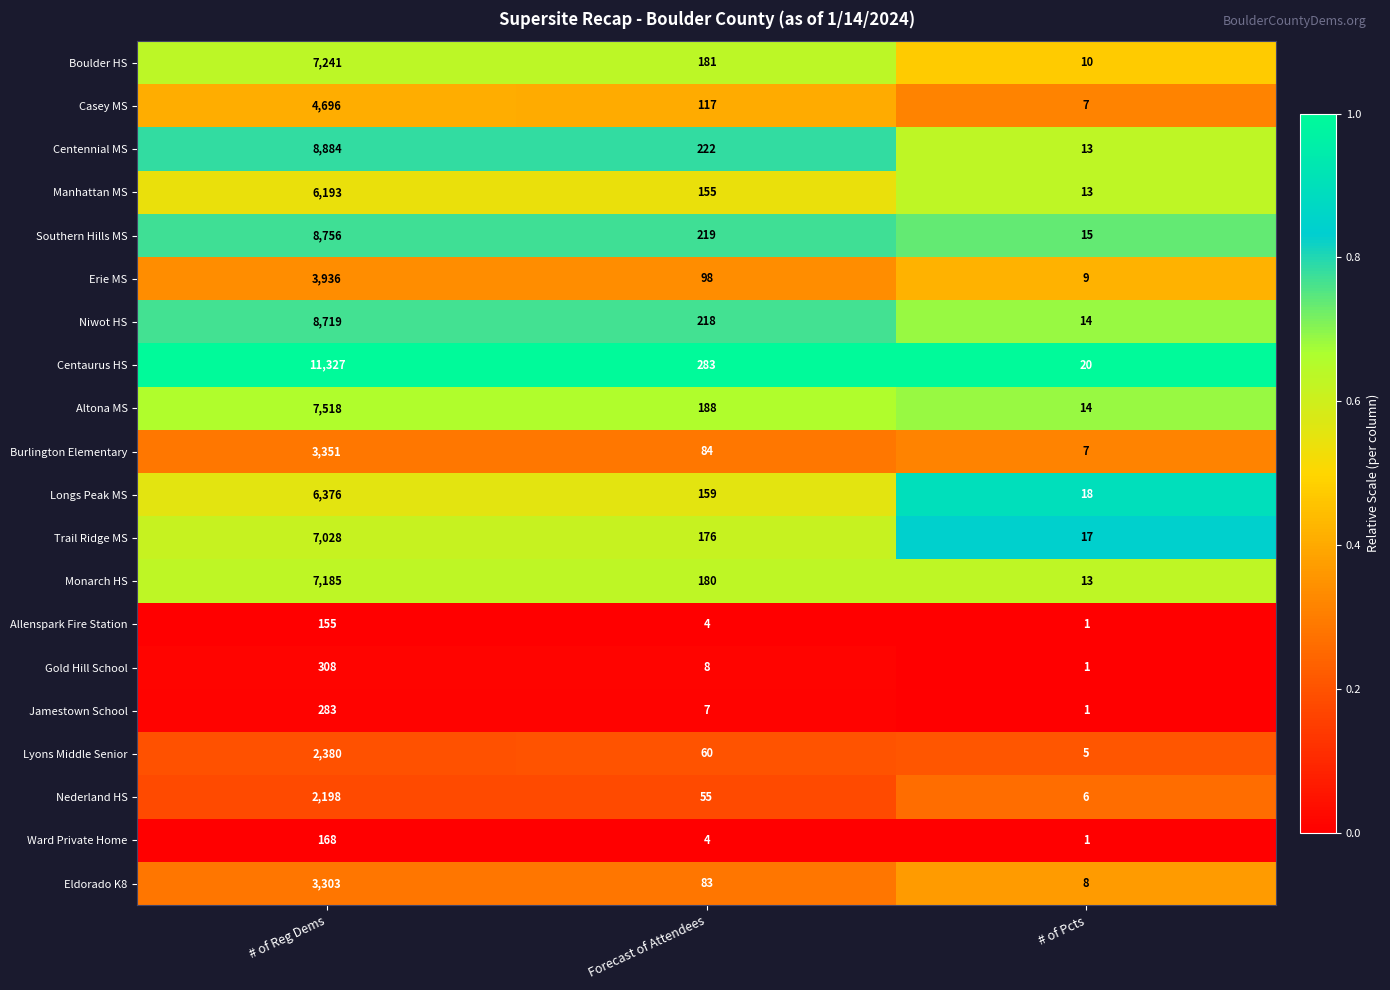

What is the minimum value for Niwot HS?

14